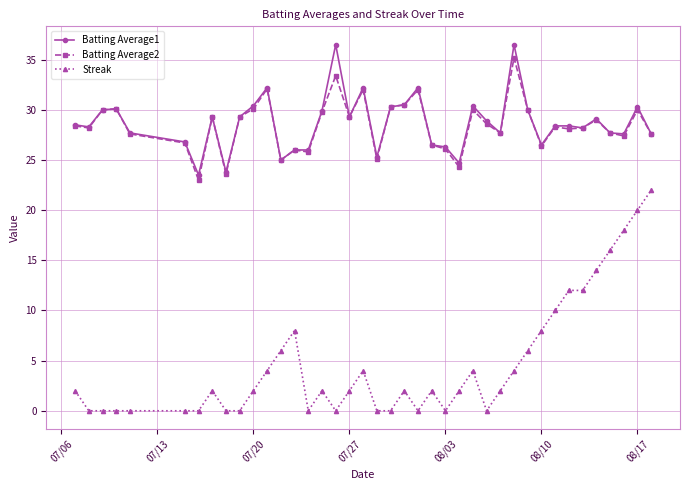

What is the value of the Batting Average2 point at the 28th from the left?

28.6